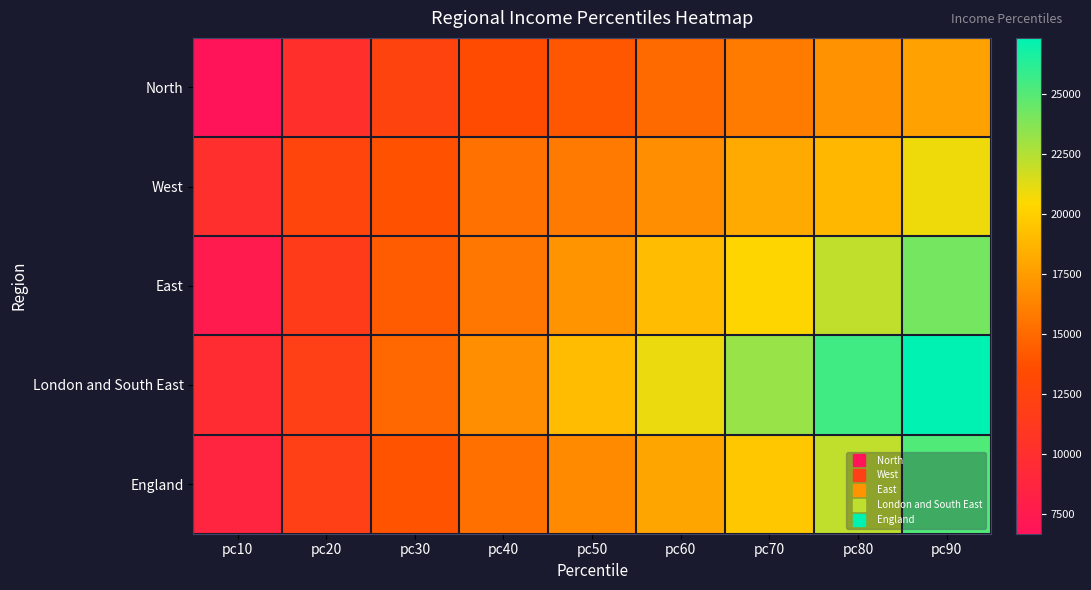

Which series has the largest total across all categories?

London and South East